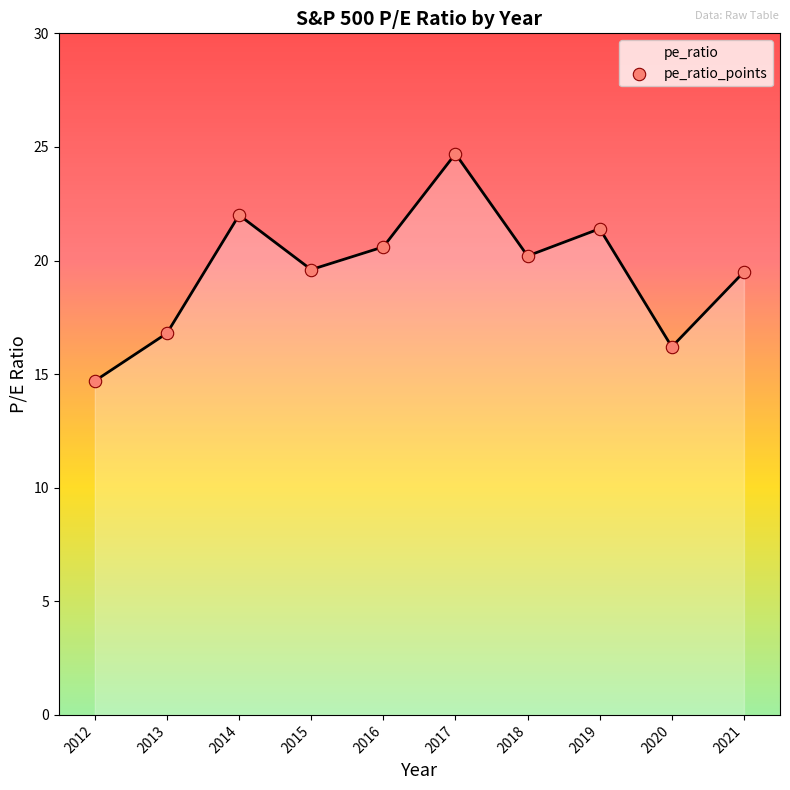

Approximately how many times larger is the value at 2018 compared to 2013?

1.2